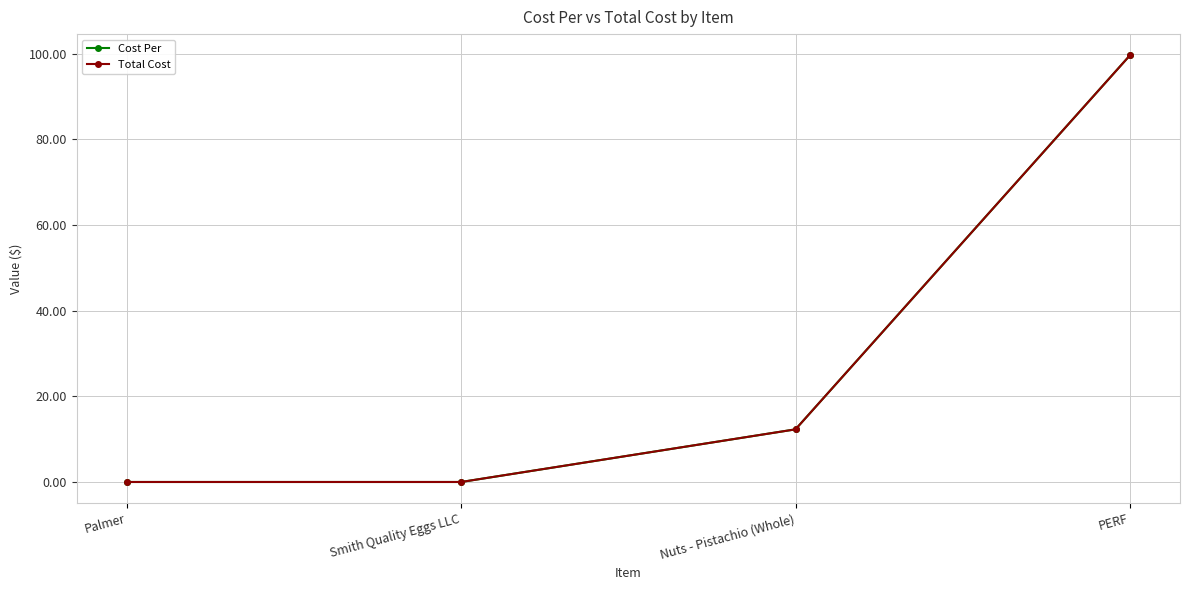

Rank the categories by Total Cost value from highest to lowest.

PERF, Nuts - Pistachio (Whole), Palmer, Smith Quality Eggs LLC